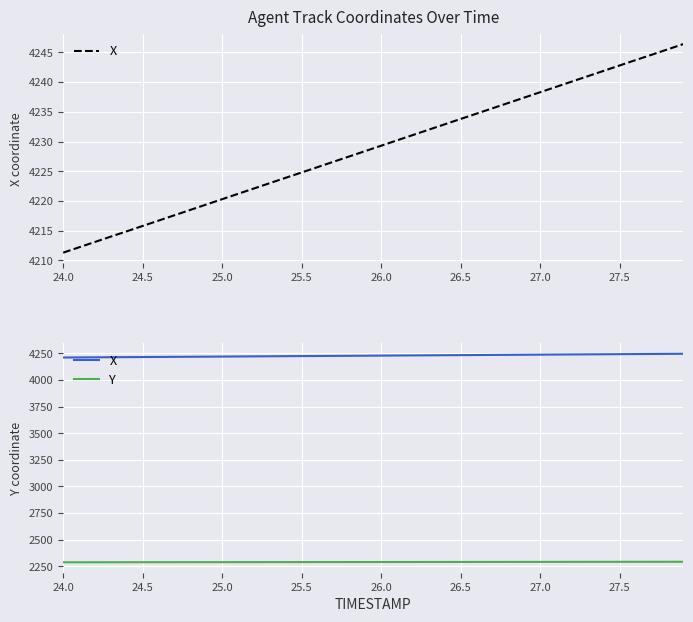

The value of Y at 34 is 3967.4. True or false?

False